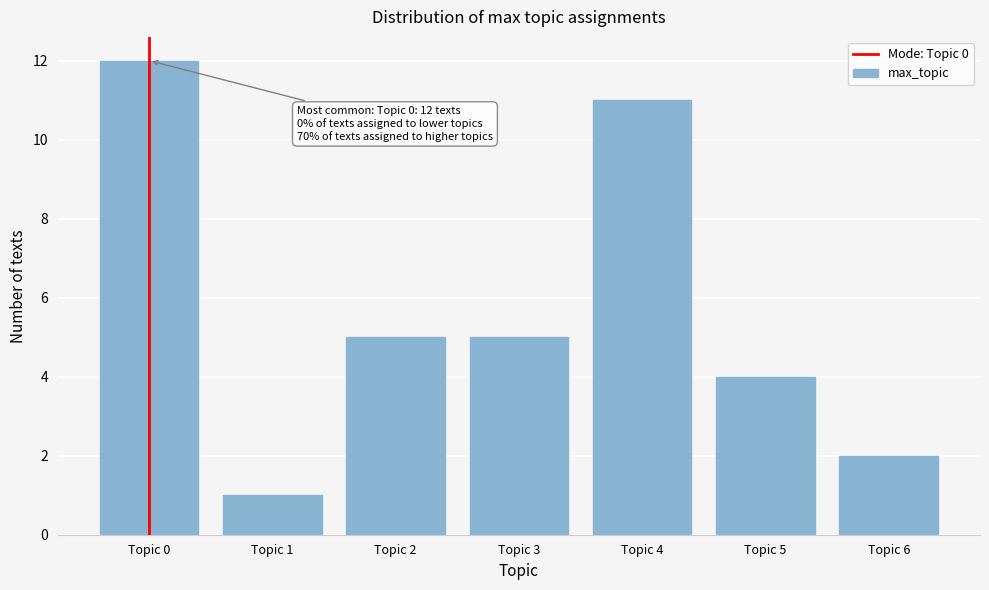

Reading left to right, extract all data points from this chart.

12	1	5	5	11	4	2